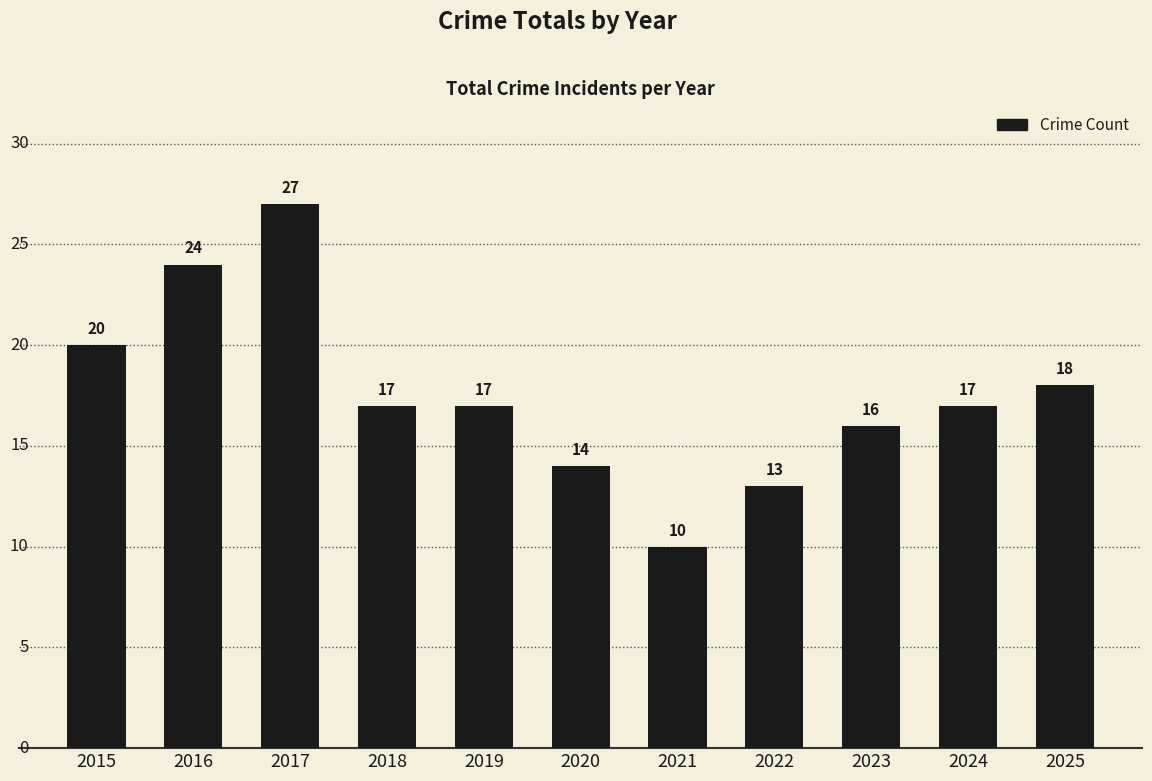

How many bars are there in total?

11